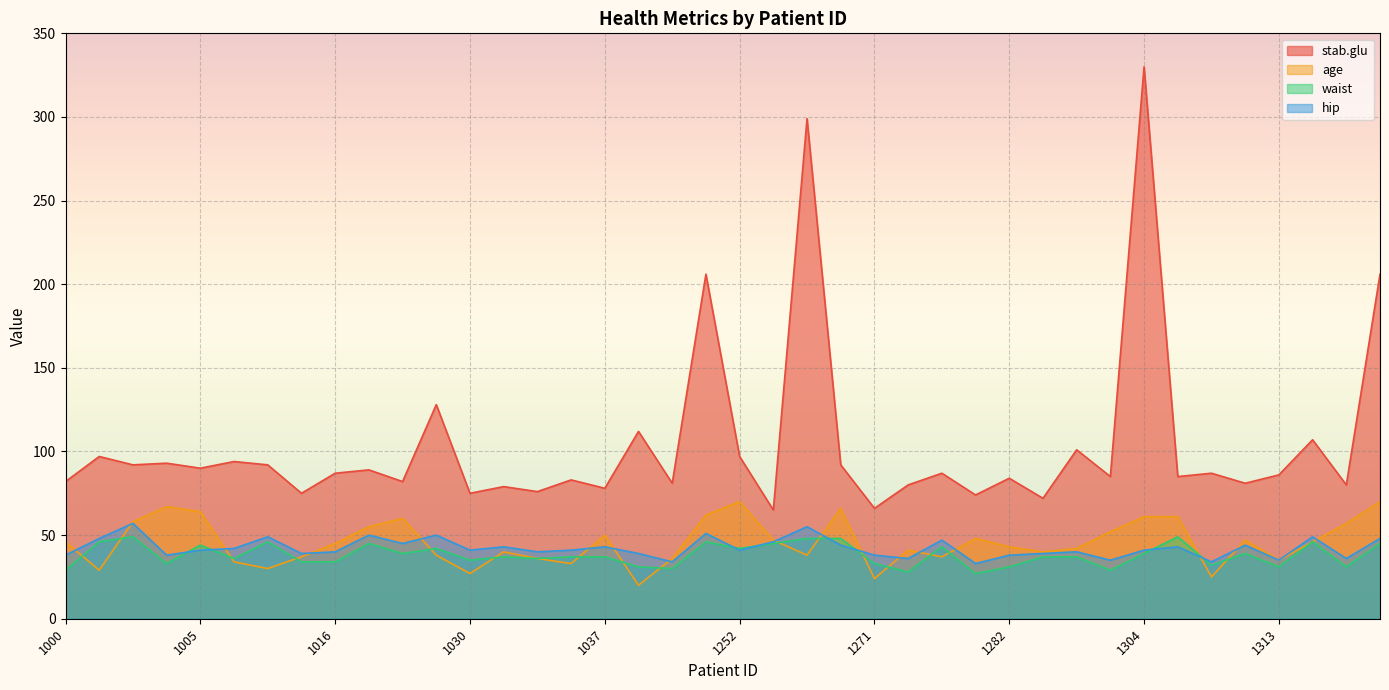

Where does the hip series first go above 41?

1001